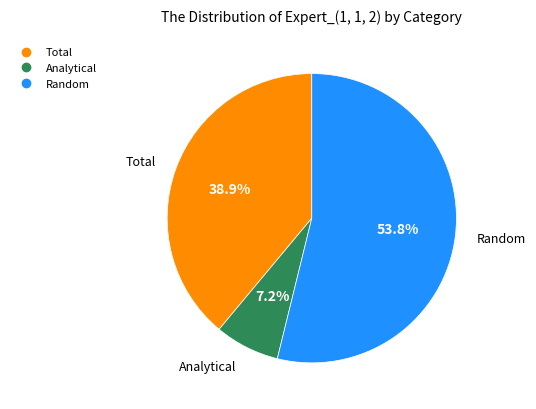

Combined, what portion of the pie is Analytical and Random?

61.1%